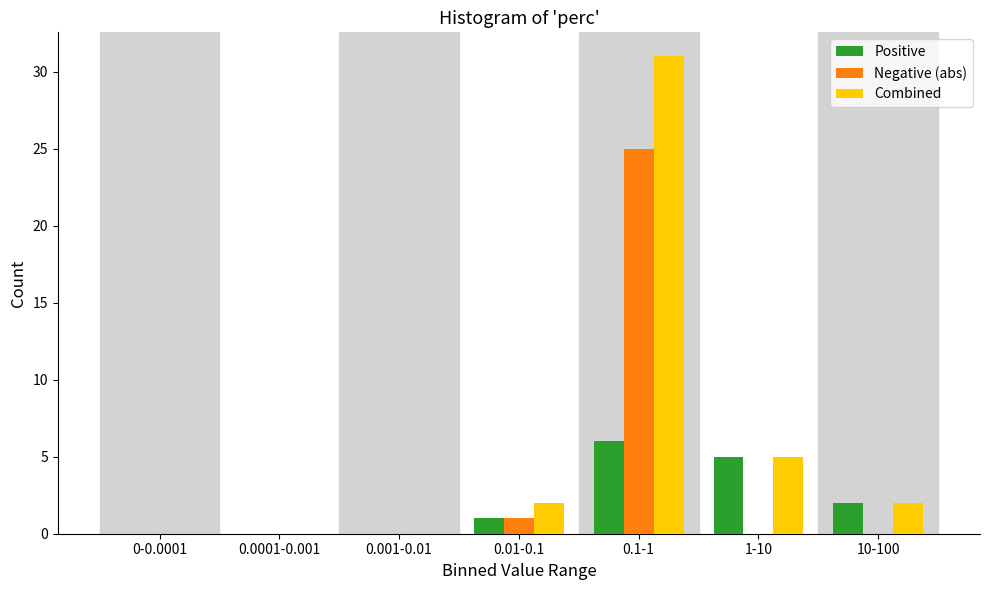

Reading left to right, list all the values displayed in this chart.

Positive: 0-0.0001=0	0.0001-0.001=0	0.001-0.01=0	0.01-0.1=1	0.1-1=6	1-10=5	10-100=2
Negative (abs): 0-0.0001=0	0.0001-0.001=0	0.001-0.01=0	0.01-0.1=1	0.1-1=25	1-10=0	10-100=0
Combined: 0-0.0001=0	0.0001-0.001=0	0.001-0.01=0	0.01-0.1=2	0.1-1=31	1-10=5	10-100=2